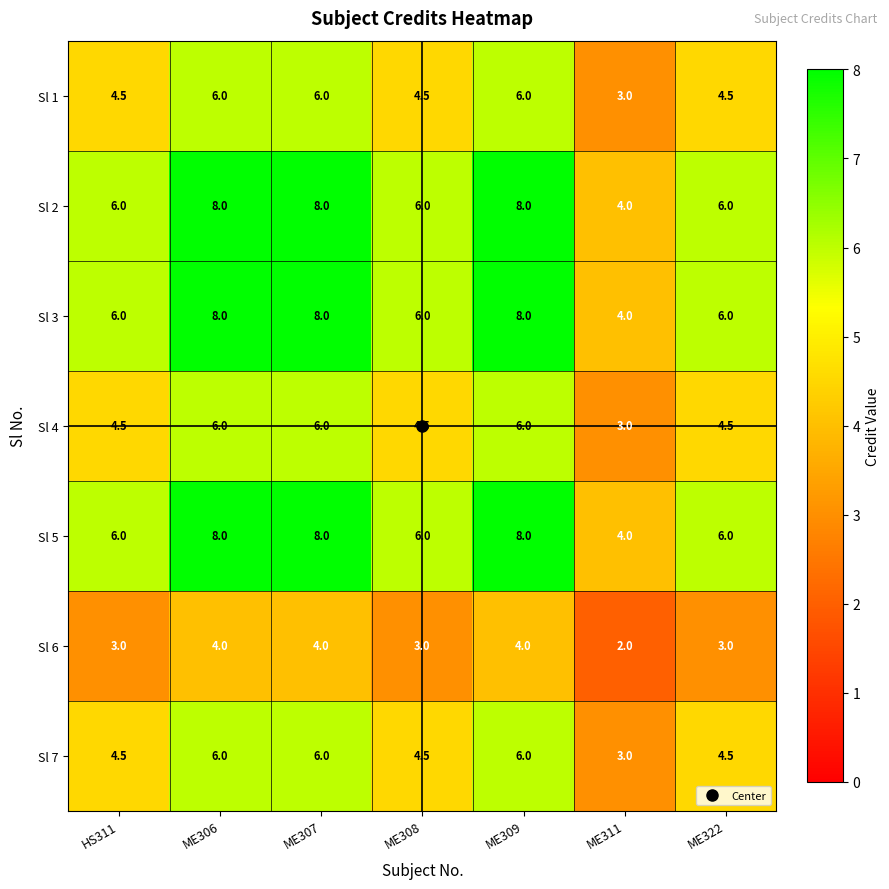

How many values in the Sl 1 series exceed 4?

6